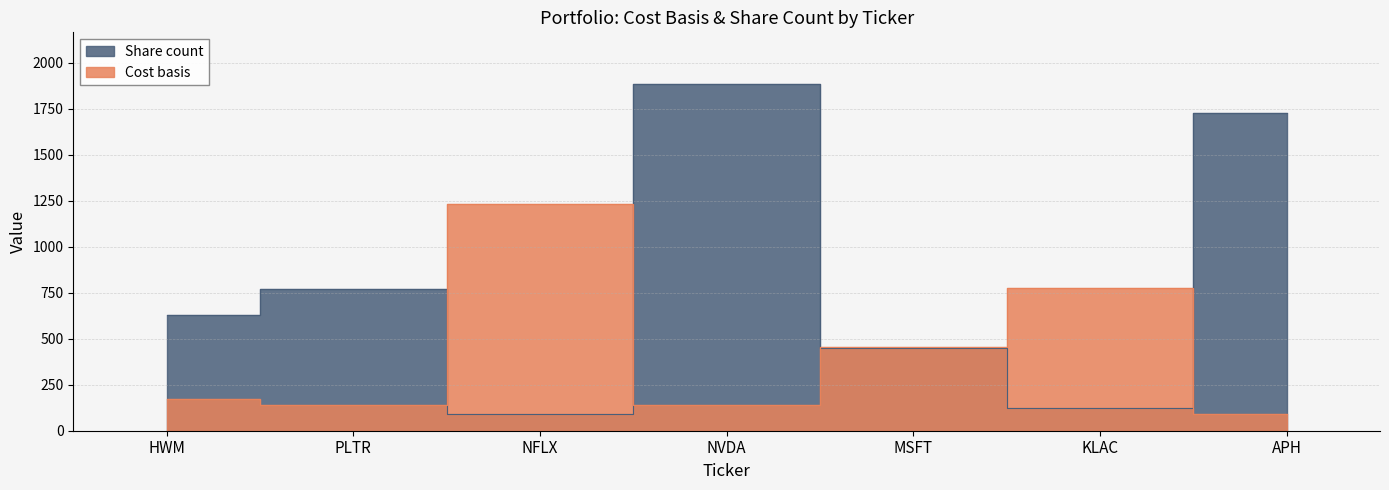

At which category does Cost basis reach its first local peak?

NFLX